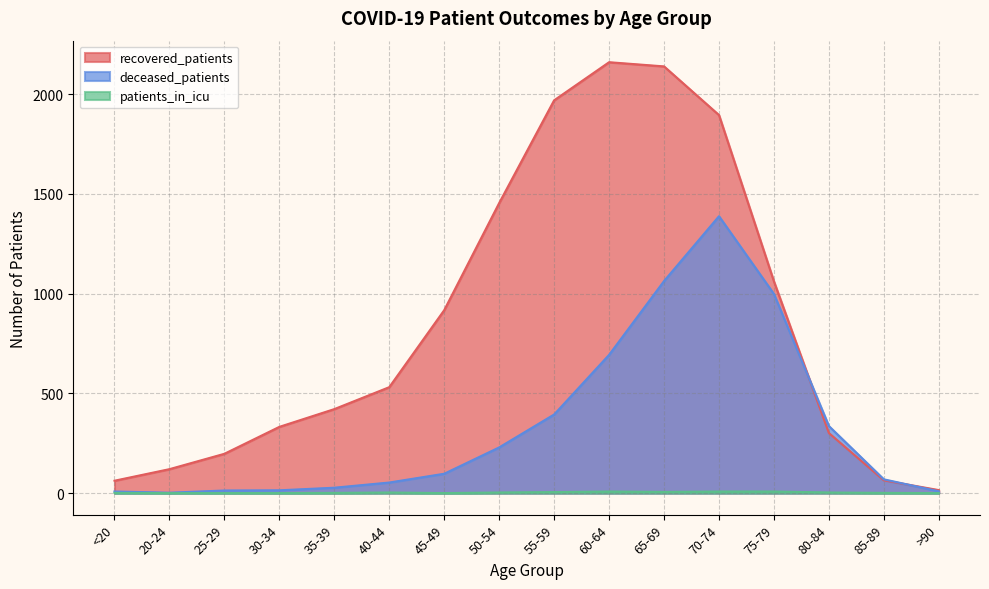

How many interior local valleys does the patients_in_icu series have?

2